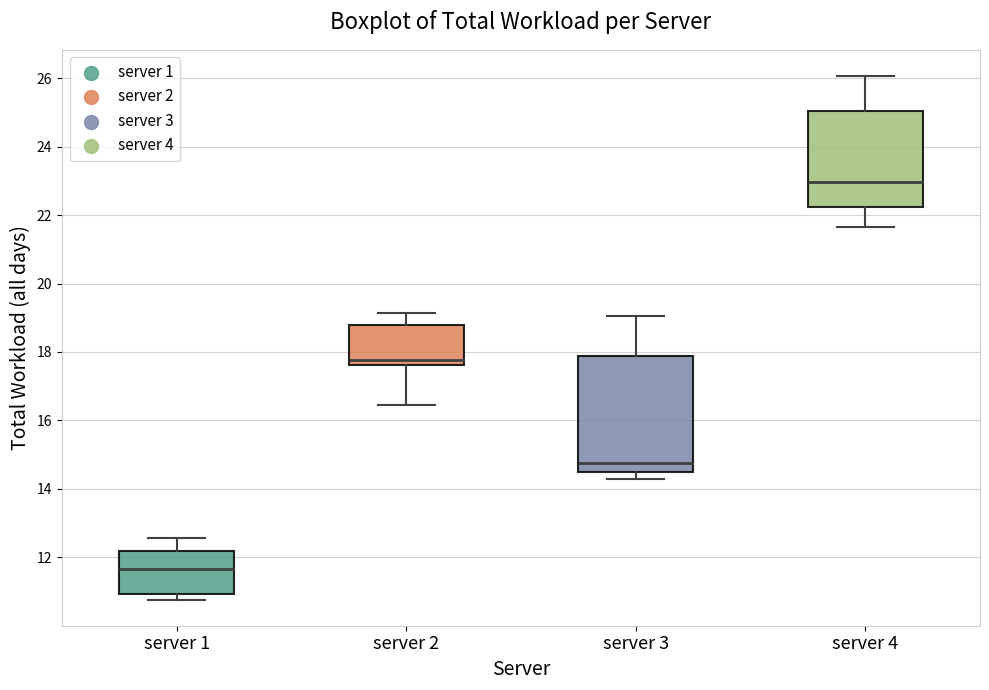

Where does the lower whisker of the box for server 2 end on the y-axis? The values are not printed on the chart, so give them approximately, as read against the axis.

16.4